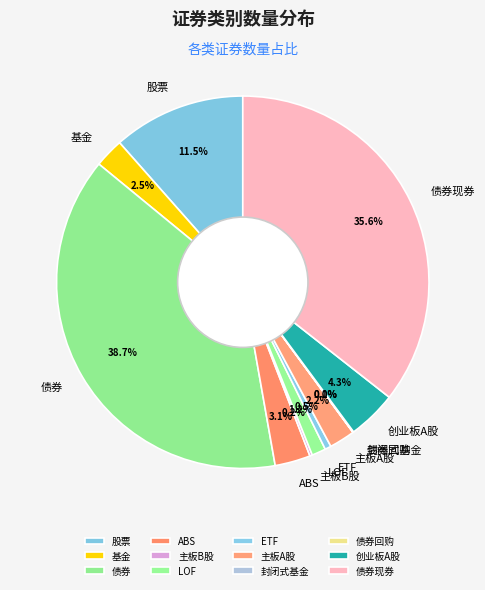

To the nearest percent, what is the difference between the largest and smallest slice percentages?

39%